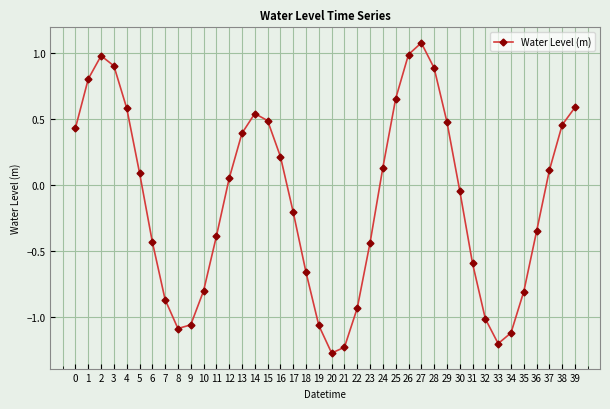

What is the sum of all values?

-4.8